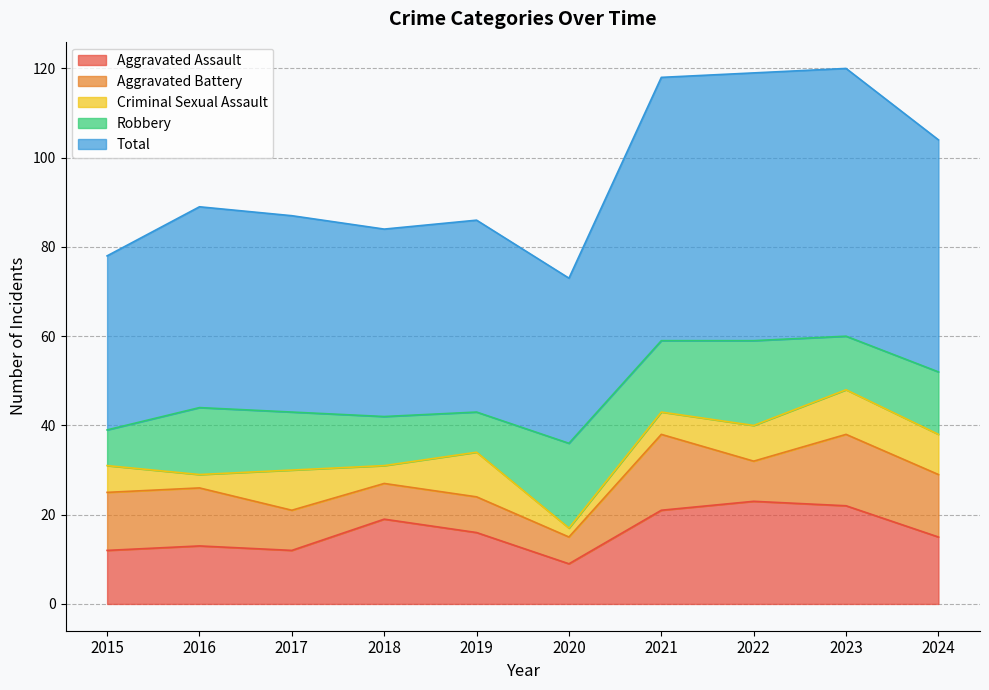

What is the sum of the Aggravated Assault values at 2018 and 2024?

34